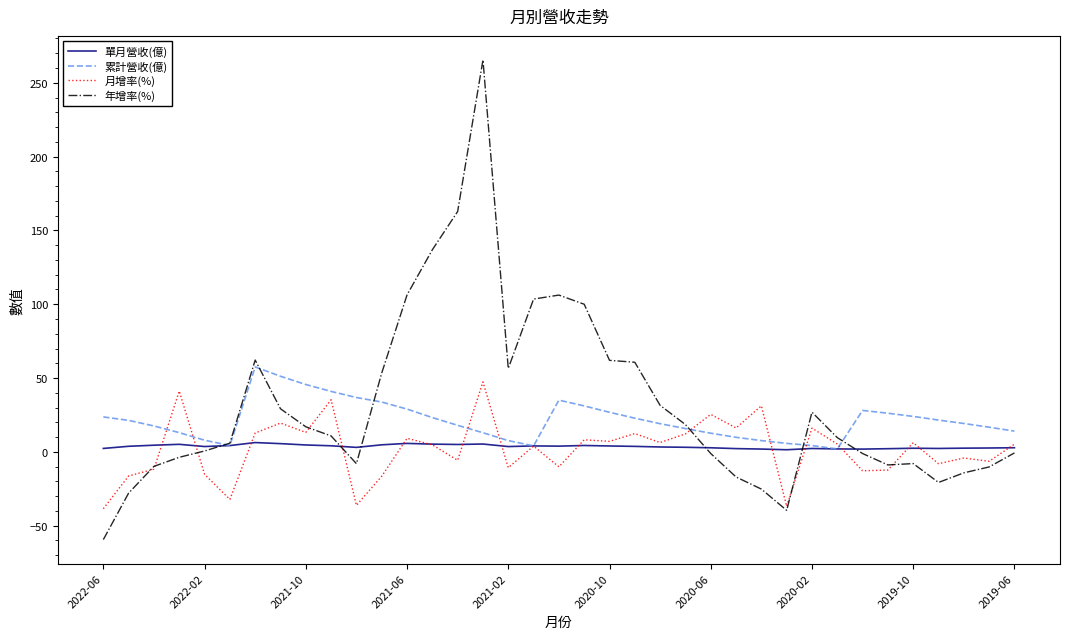

At how many categories does at least one series exceed 154?

2